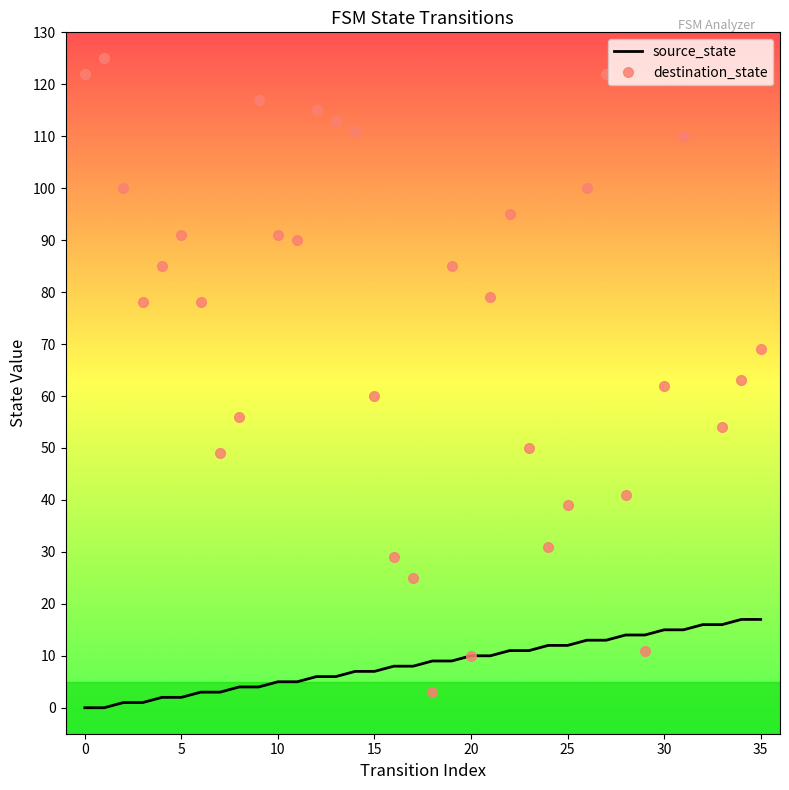

What is the sum of all source_state values?

306